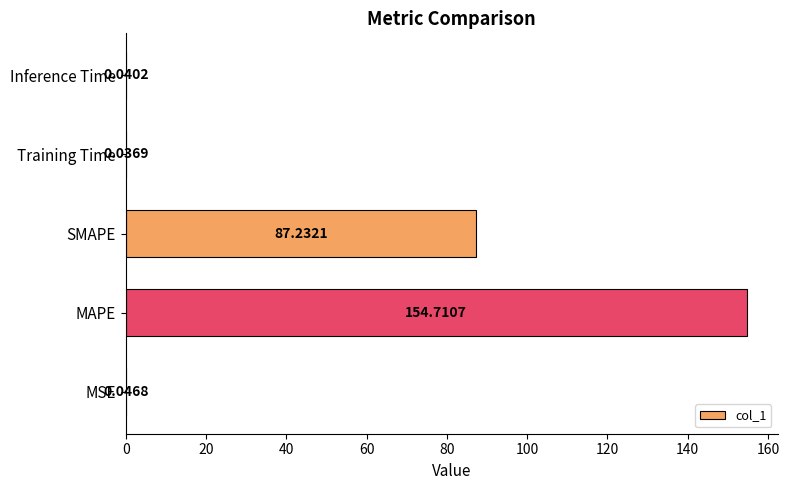

What is the maximum value shown in the chart?

154.7